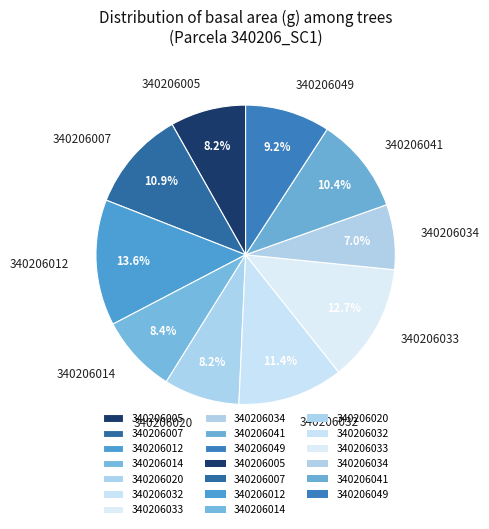

Is there any slice that represents more than half of the pie?

No